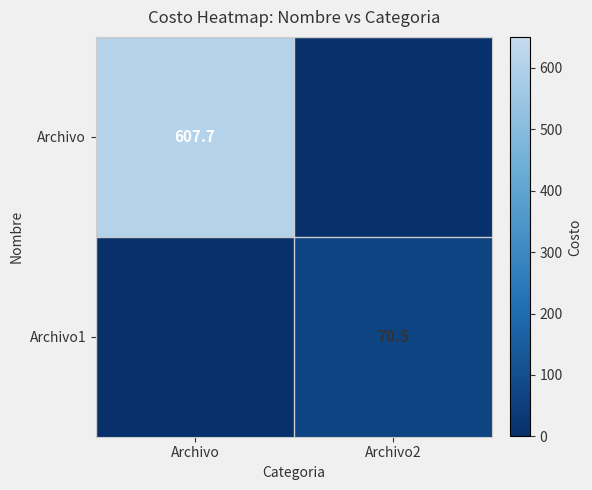

The Archivo series shows 607.7 at Archivo. True or false?

True